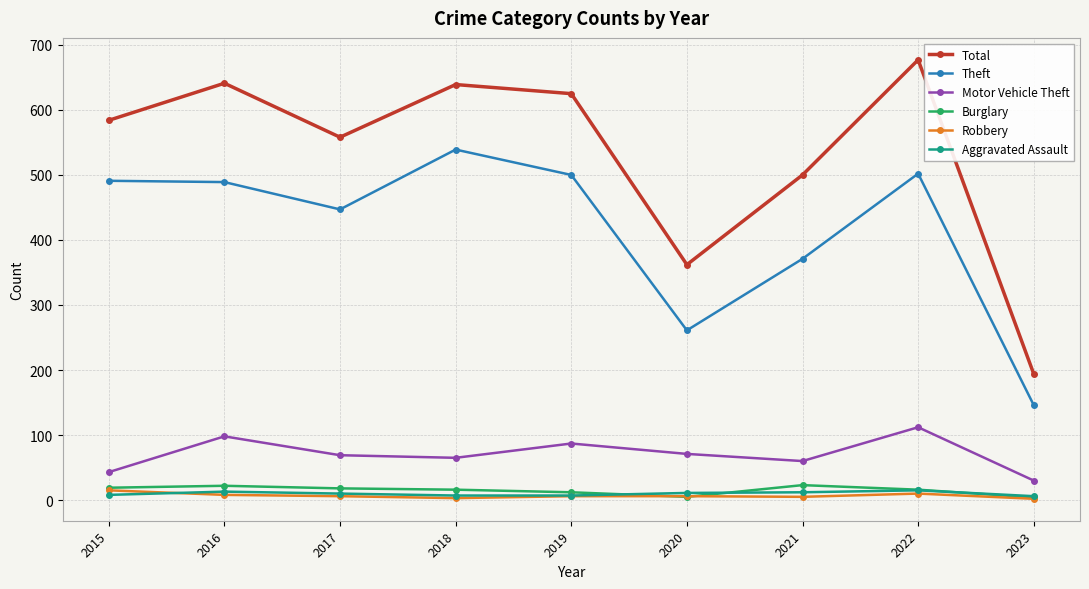

What is the difference between the maximum and minimum values in the Robbery series?

13